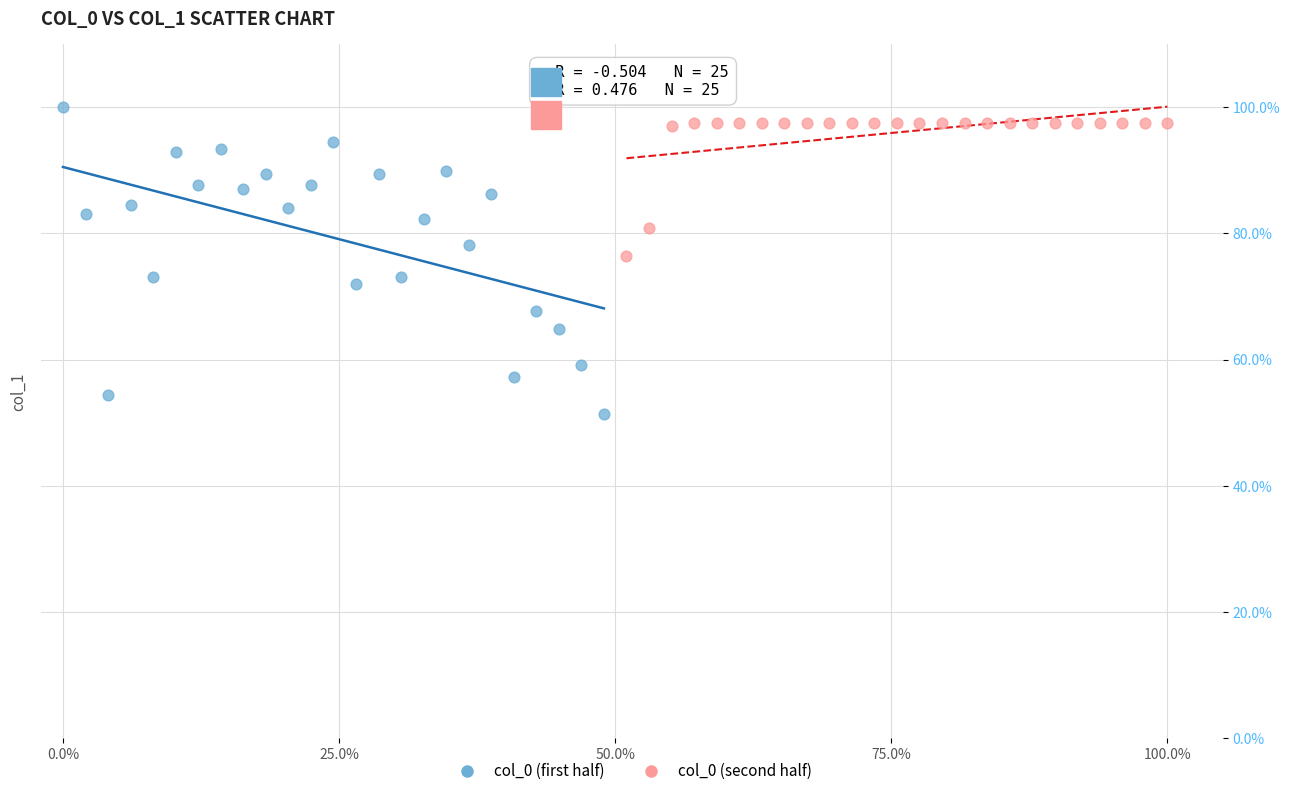

Which series has the widest spread of Y values?

col_0 (first half)